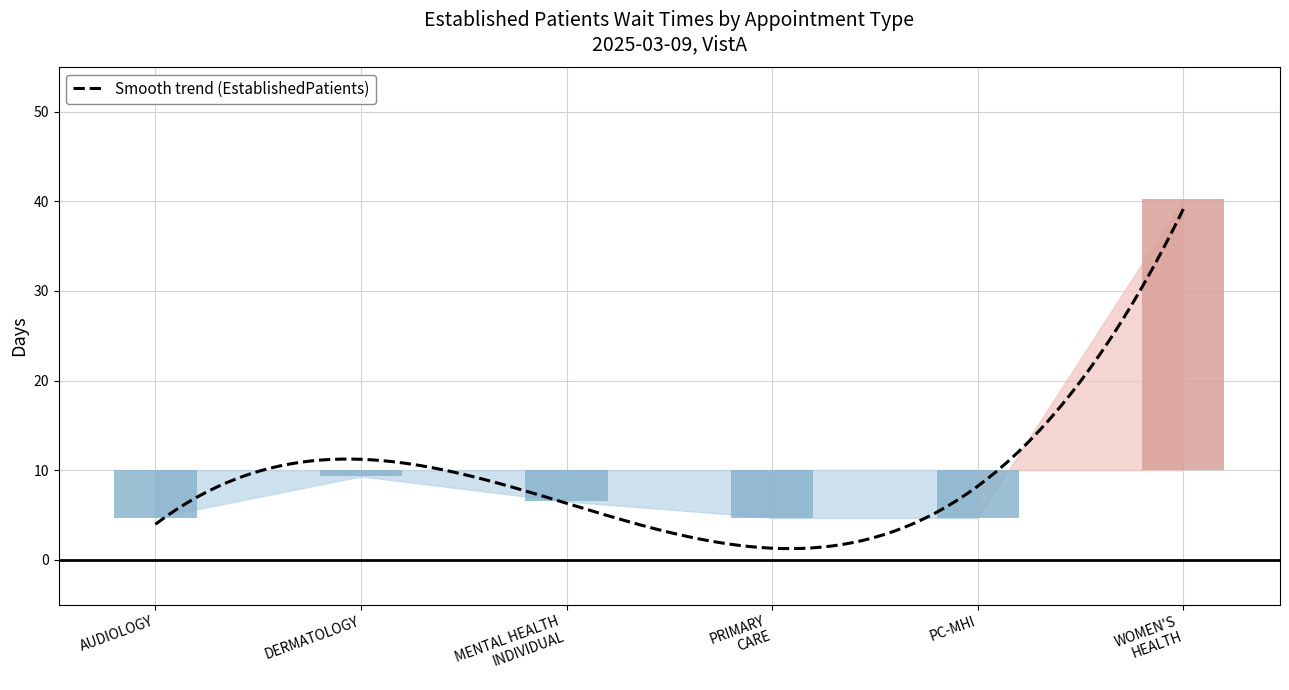

Where is the data nearest to the value 22?

DERMATOLOGY